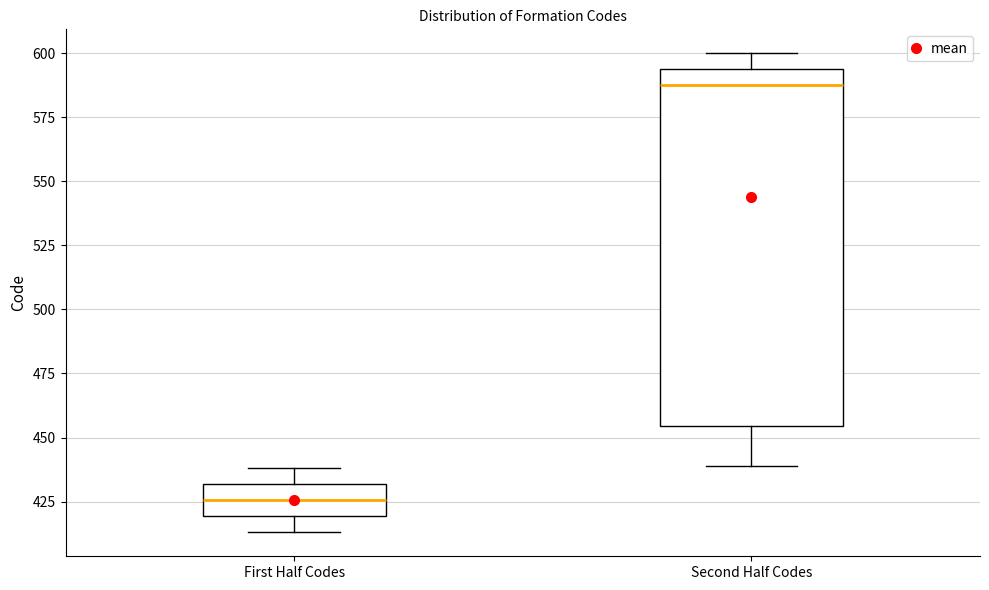

Where does the lower whisker of the box for Second Half Codes end on the y-axis? The values are not printed on the chart, so give them approximately, as read against the axis.

440